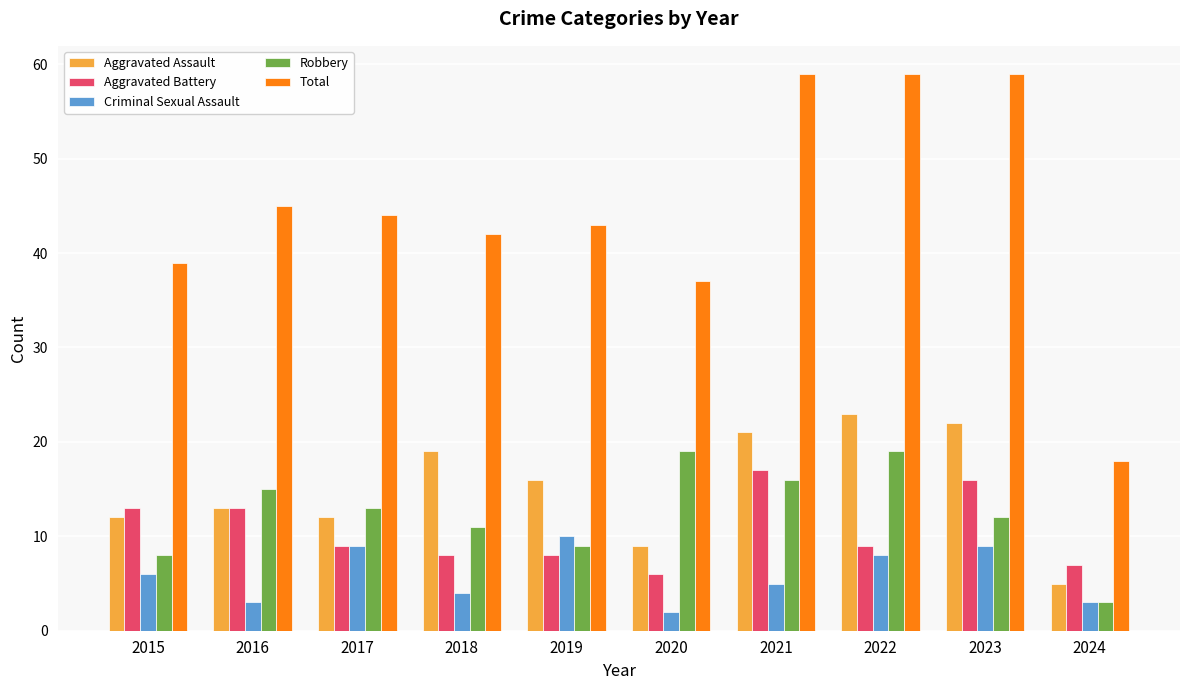

What is the value of the Total bar at the 7th from the left?

59